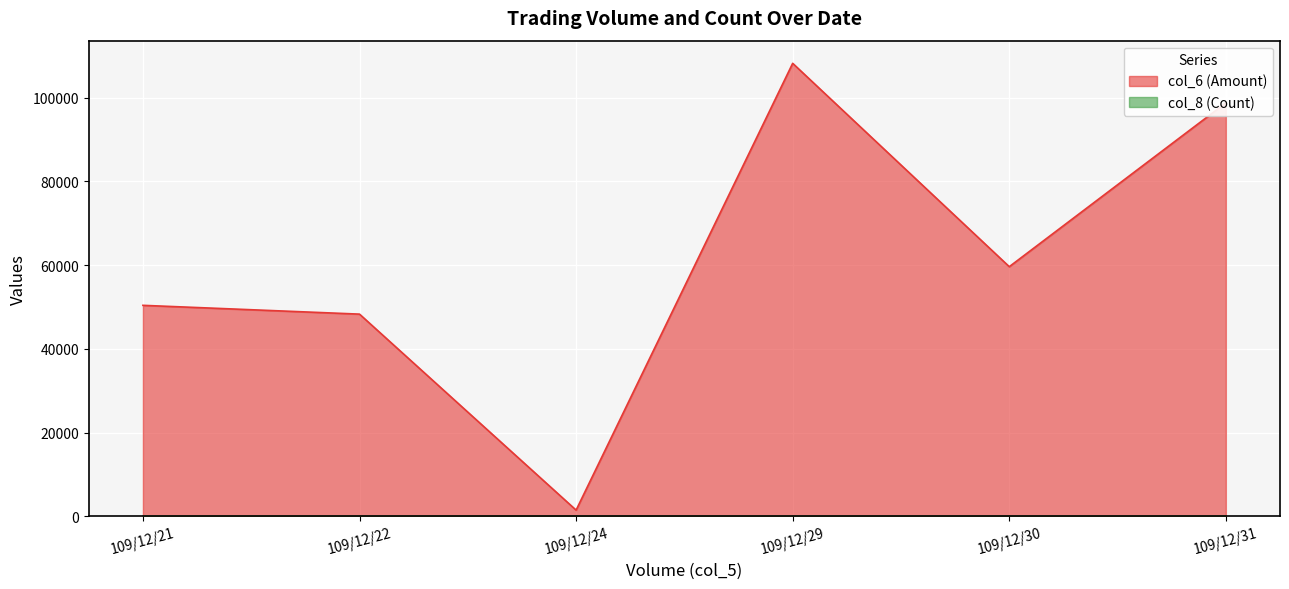

At which category does the chart reach its minimum across all series?

109/12/22